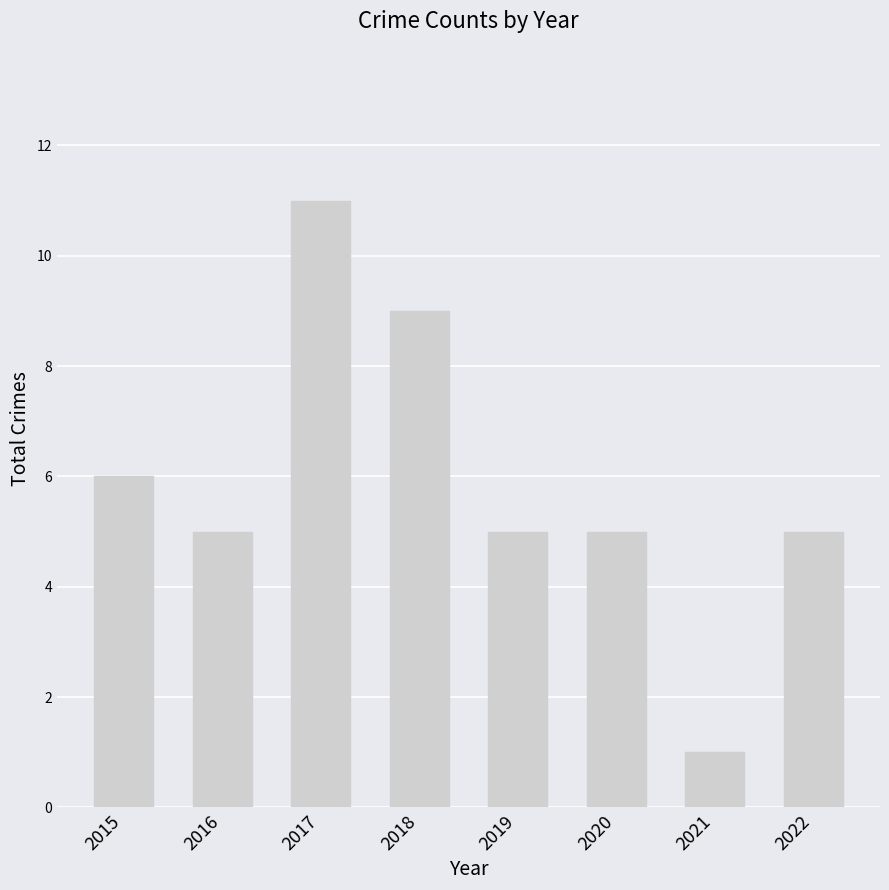

Reading right to left, extract all data points from this chart.

2022=5	2021=1	2020=5	2019=5	2018=9	2017=11	2016=5	2015=6